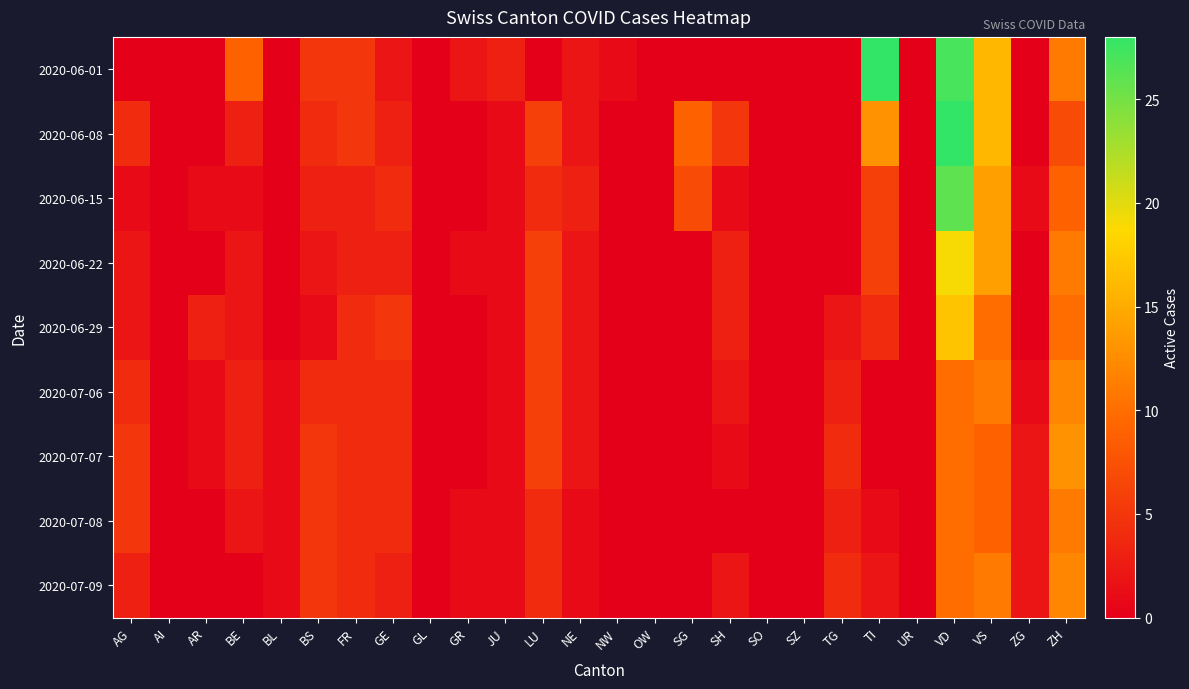

Which category has the lowest value across all series?

AG